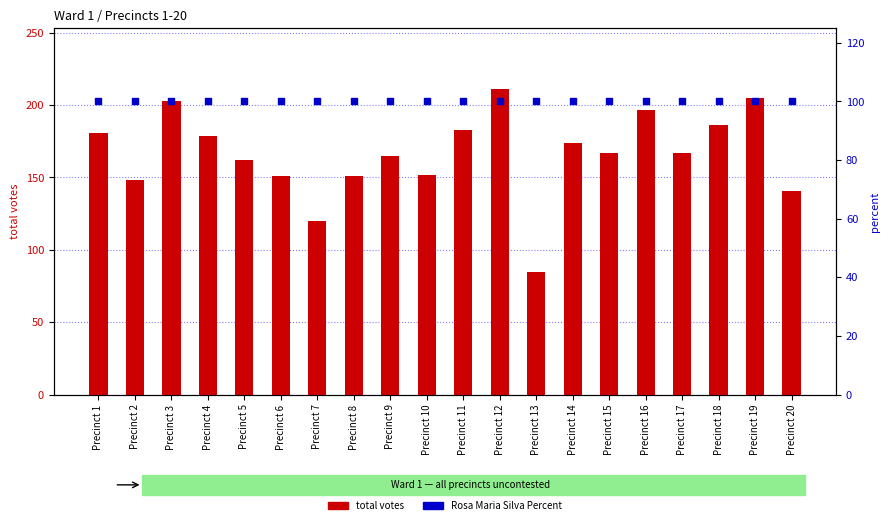

What are all the series names shown in the legend?

total votes, Rosa Maria Silva Percent